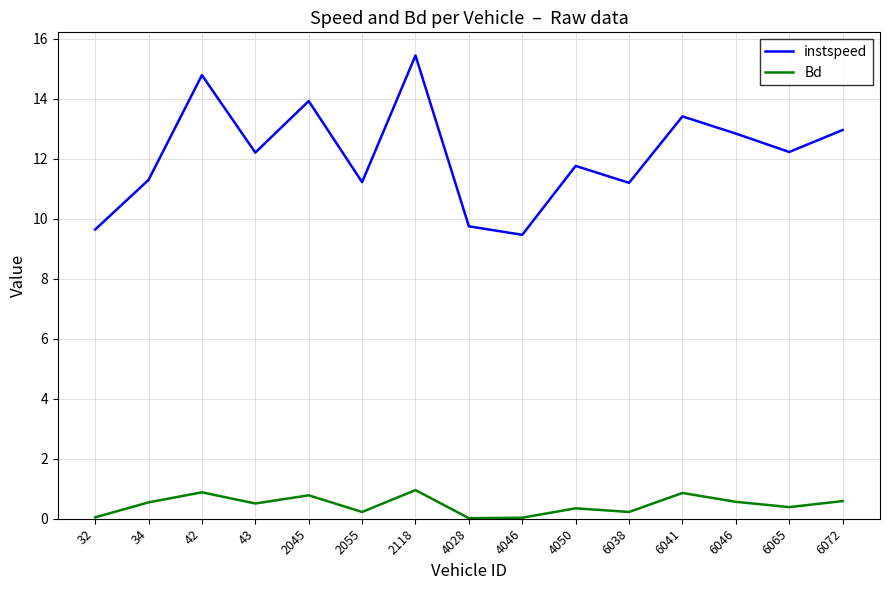

How many interior local peaks does the instspeed series have?

5